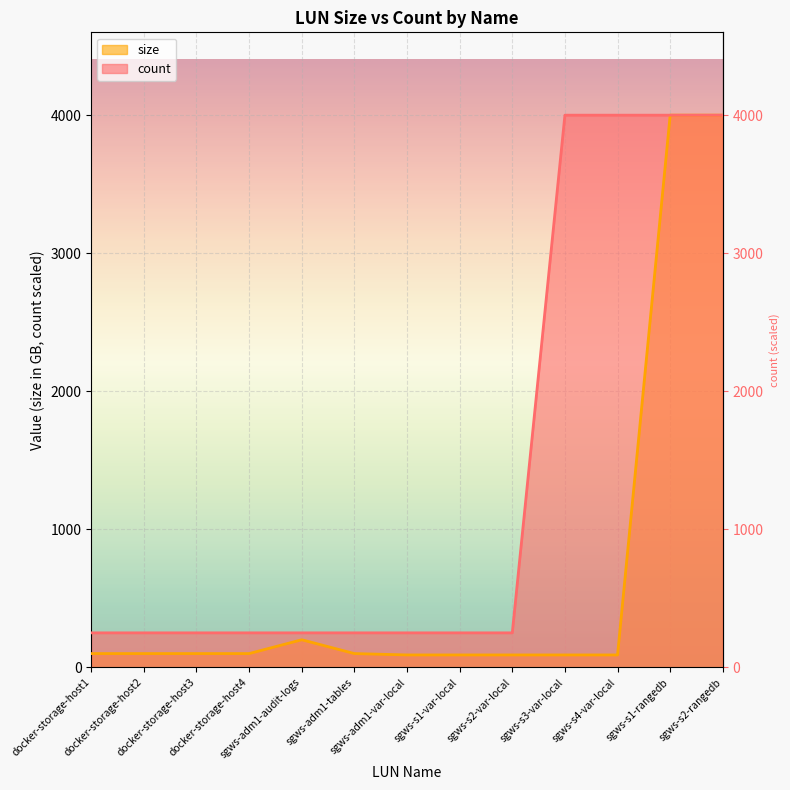

What is the difference between the highest and lowest values at sgws-adm1-var-local?

160